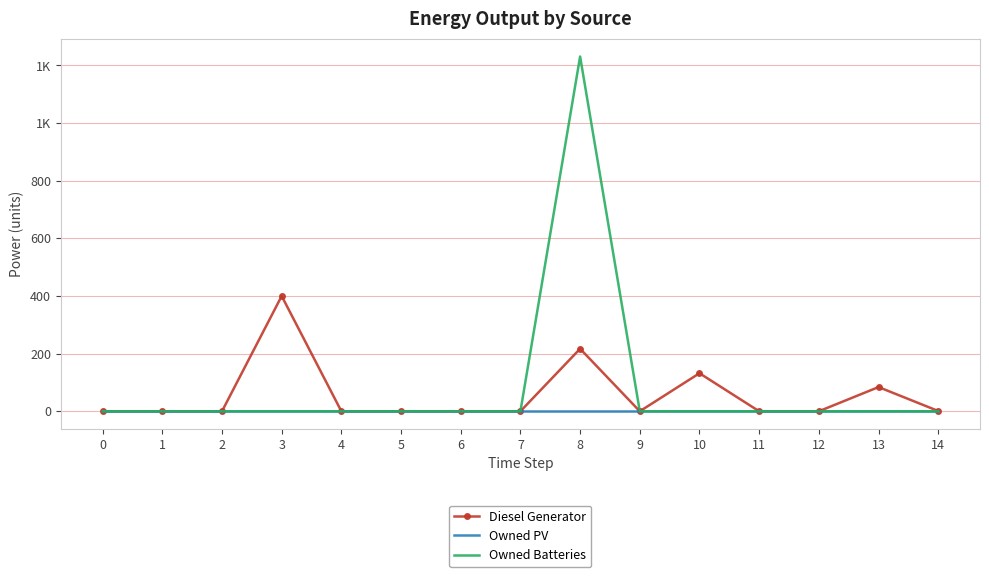

The value of Owned PV at 8 is 0.0. True or false?

True